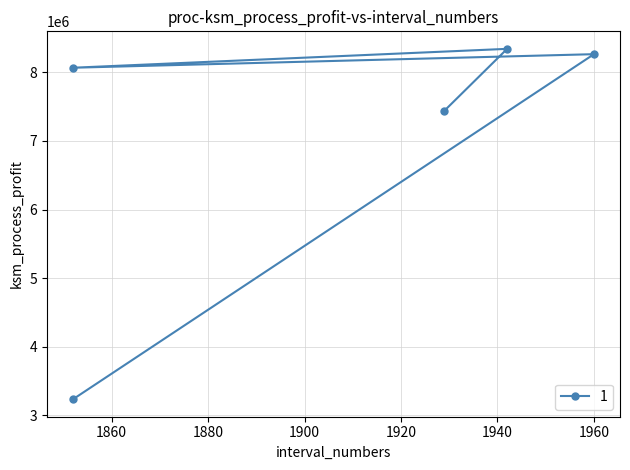

Rank the categories by value from lowest to highest.

1852, 1929, 1852, 1960, 1942